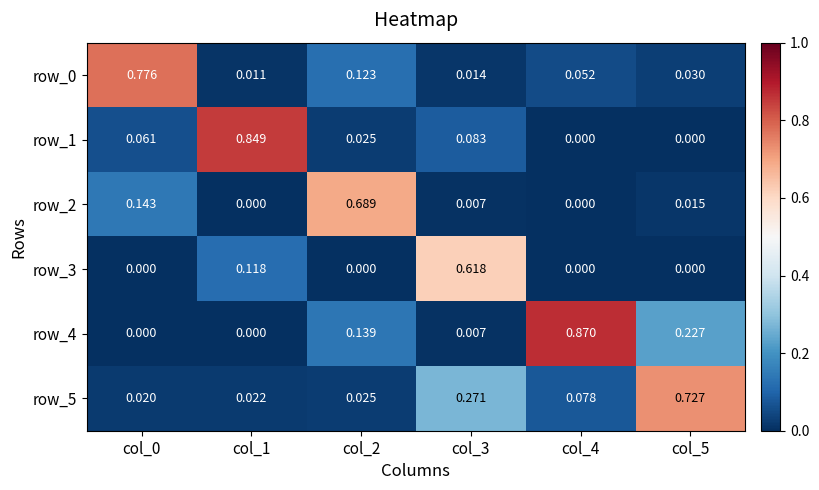

Is the value of row_0 at col_2 greater than the value of row_5 at col_1?

Yes